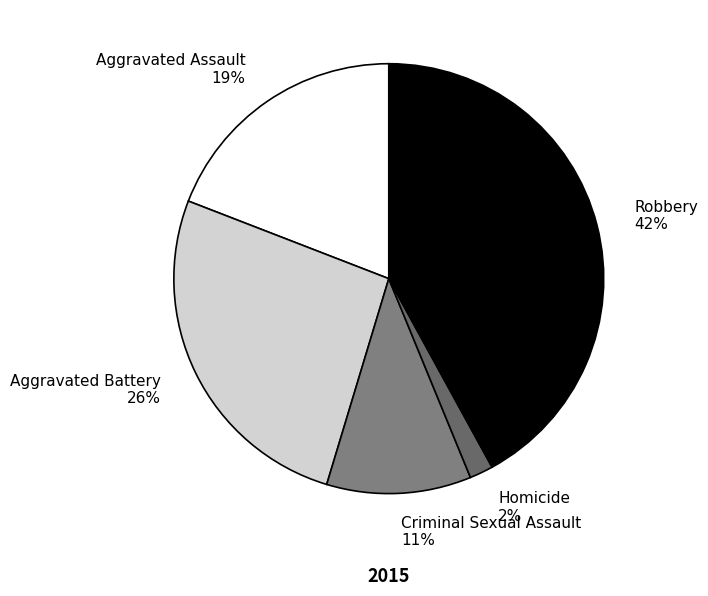

To the nearest percent, what percentage of the pie is Robbery?

42%